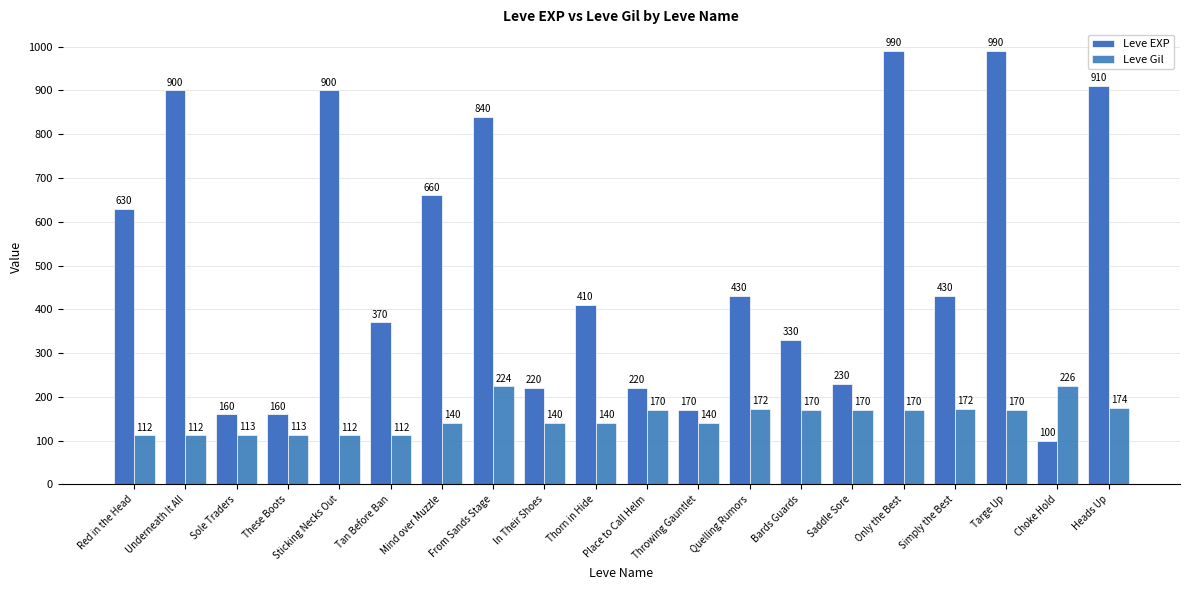

What is the difference between the Leve EXP values at Tan Before Ban and Bards Guards?

40